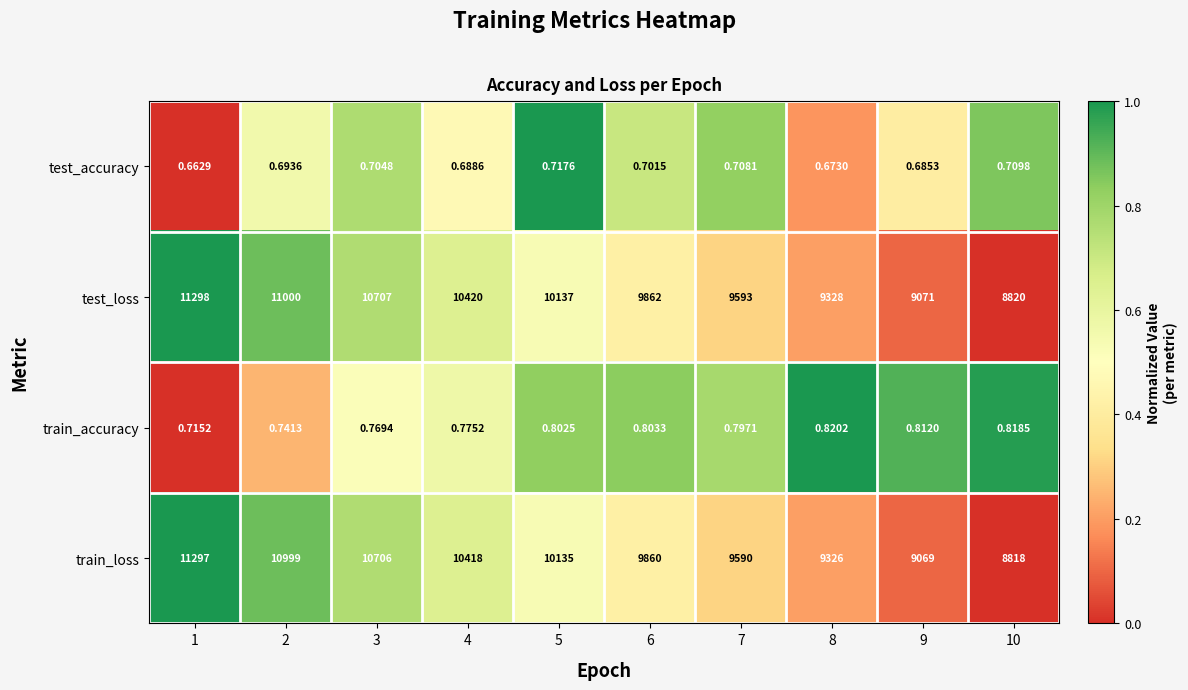

Which series has the widest spread of values?

train_loss